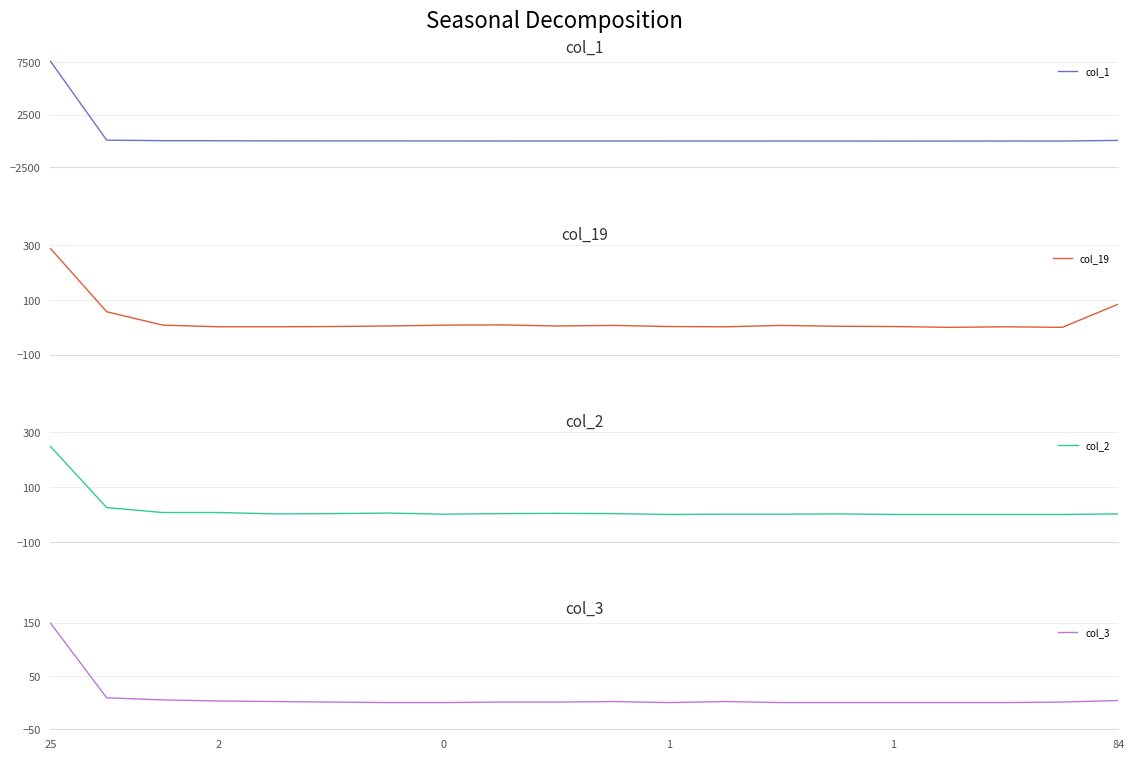

The value of col_2 at 7.5 is 7. True or false?

True